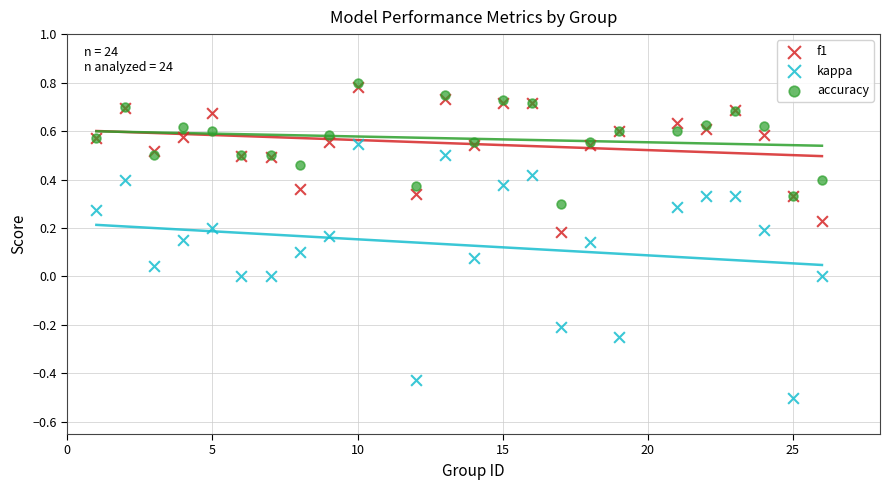

Which series contains the highest Y value?

accuracy